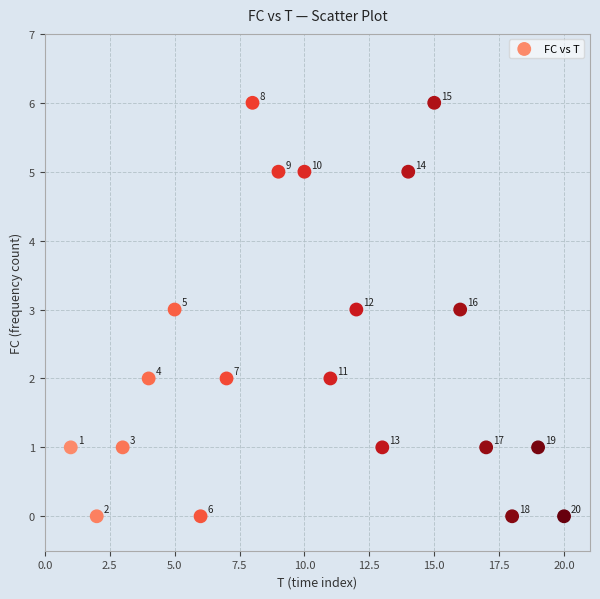

What is the range of Y values (max minus min)?

6